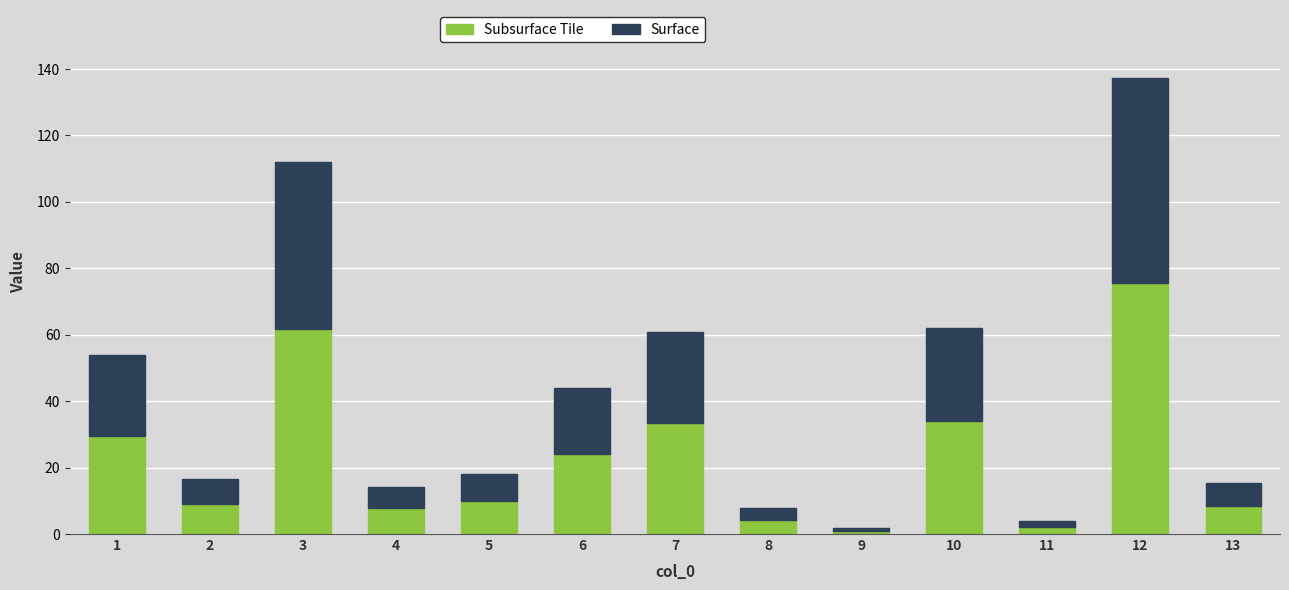

At which category is the sum across all series the highest?

12